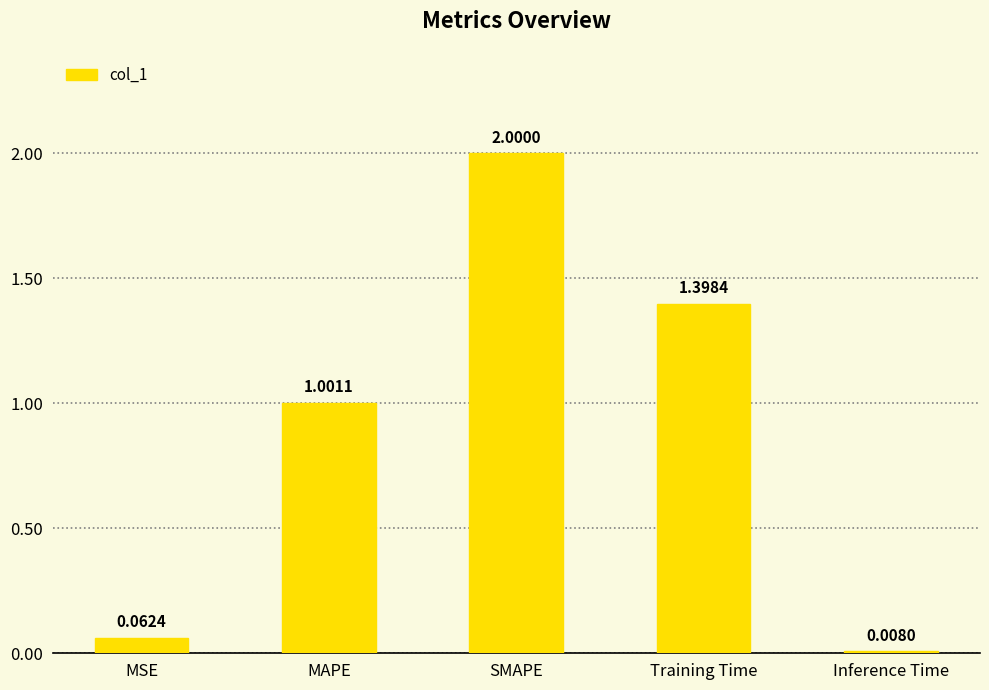

What is the difference between the values at SMAPE and Training Time?

0.6